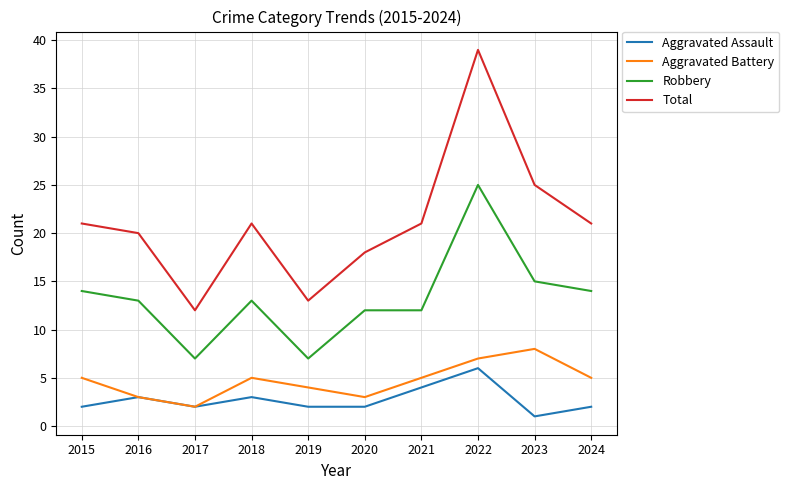

Which series has the largest total across all categories?

Total